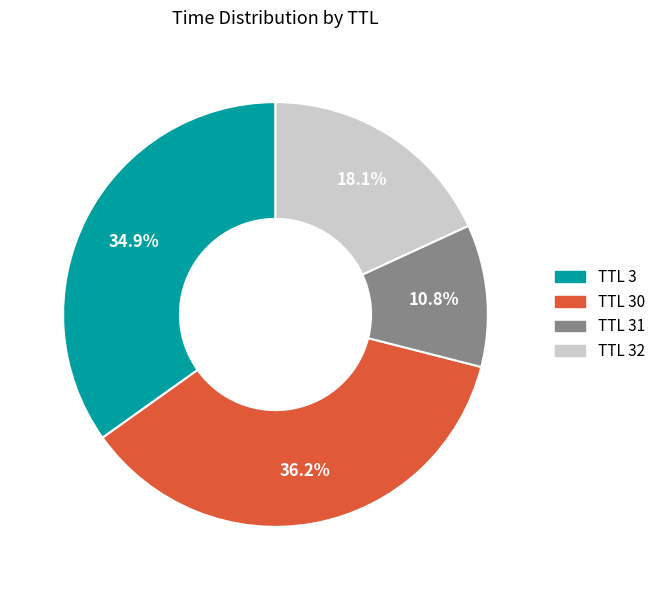

To the nearest percent, what is the difference between the largest and smallest slice percentages?

25%